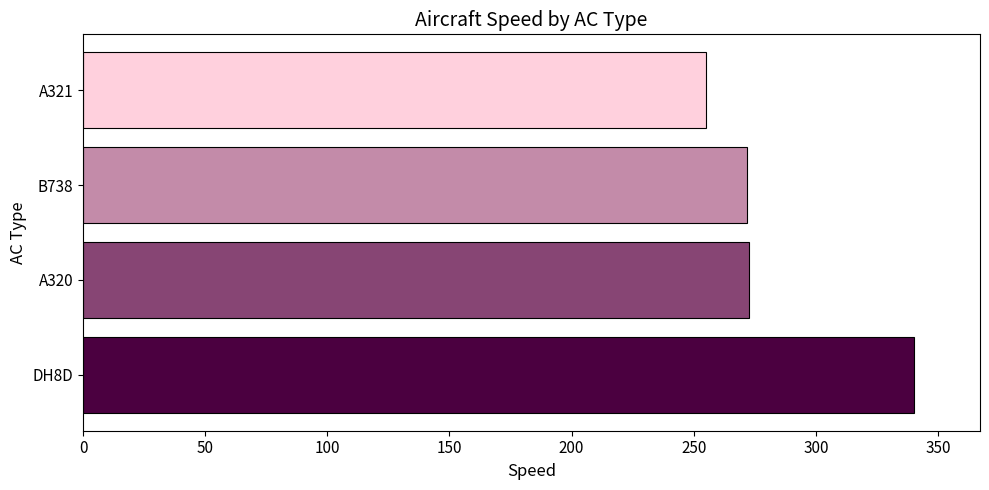

The chart shows a value of 121.8 at A321. True or false?

False